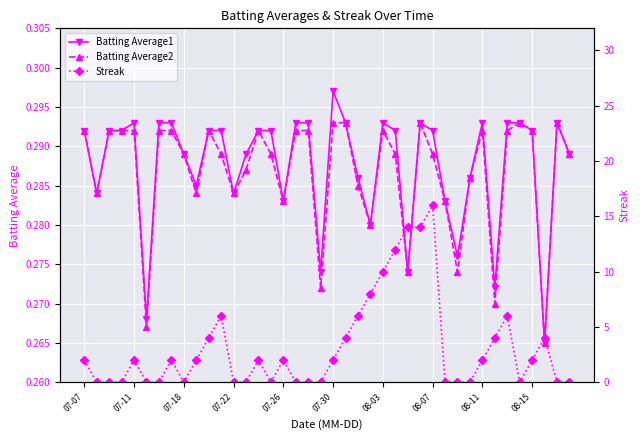

Count the Batting Average1 values in the range 0 to 1.

40